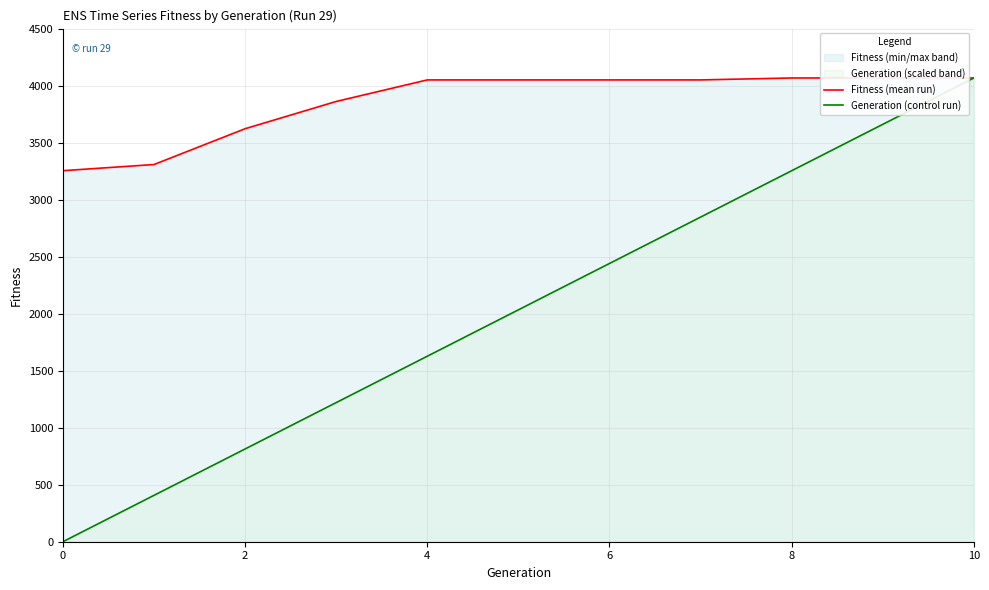

True or false: Generation (control run) and Fitness (mean run) cross at least once.

False